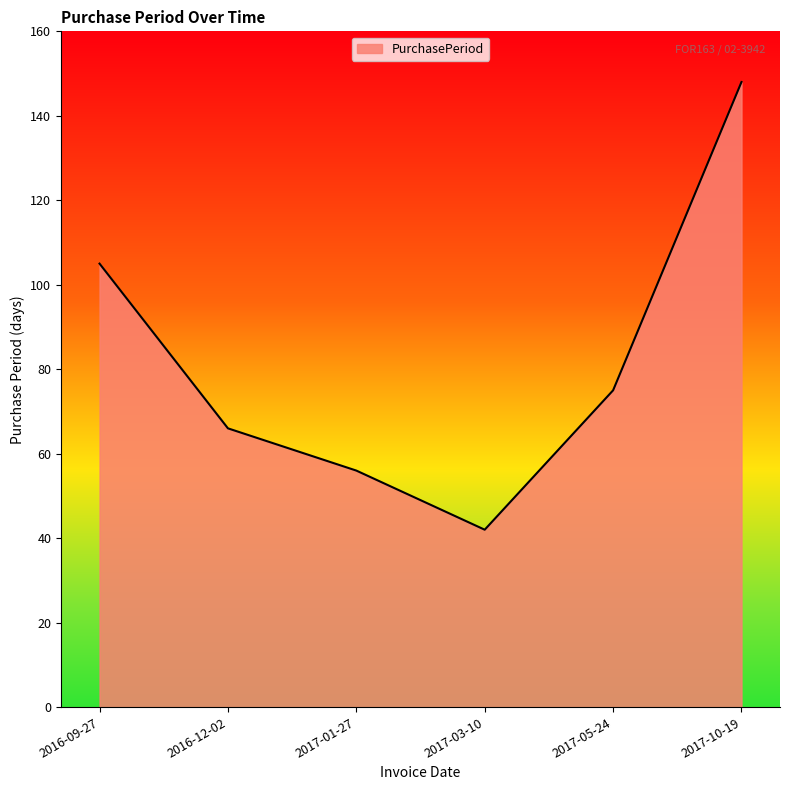

Reading right to left, what are all the values shown in this chart?

148	75	42	56	66	105